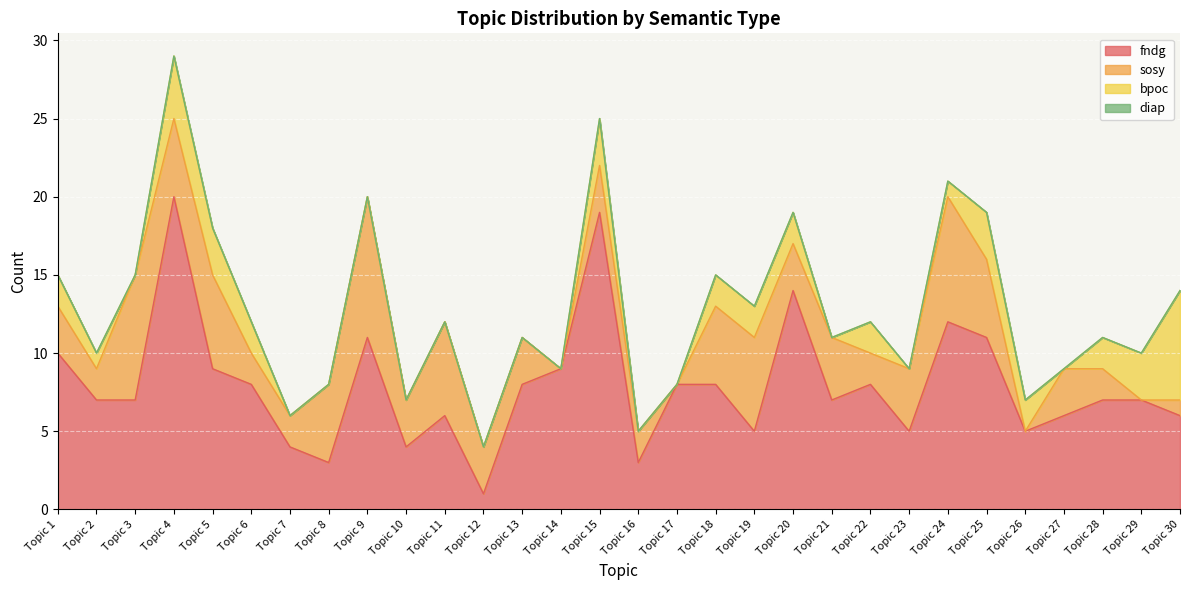

Reading left to right, extract all data points from this chart.

fndg: 10	7	7	20	9	8	4	3	11	4	6	1	8	9	19	3	8	8	5	14	7	8	5	12	11	5	6	7	7	6
sosy: 3	2	8	5	6	2	2	5	9	3	6	3	3	0	3	2	0	5	6	3	4	2	4	8	5	0	3	2	0	1
bpoc: 2	1	0	4	3	2	0	0	0	0	0	0	0	0	3	0	0	2	2	2	0	2	0	1	3	2	0	2	3	7
diap: 0	0	0	0	0	0	0	0	0	0	0	0	0	0	0	0	0	0	0	0	0	0	0	0	0	0	0	0	0	0